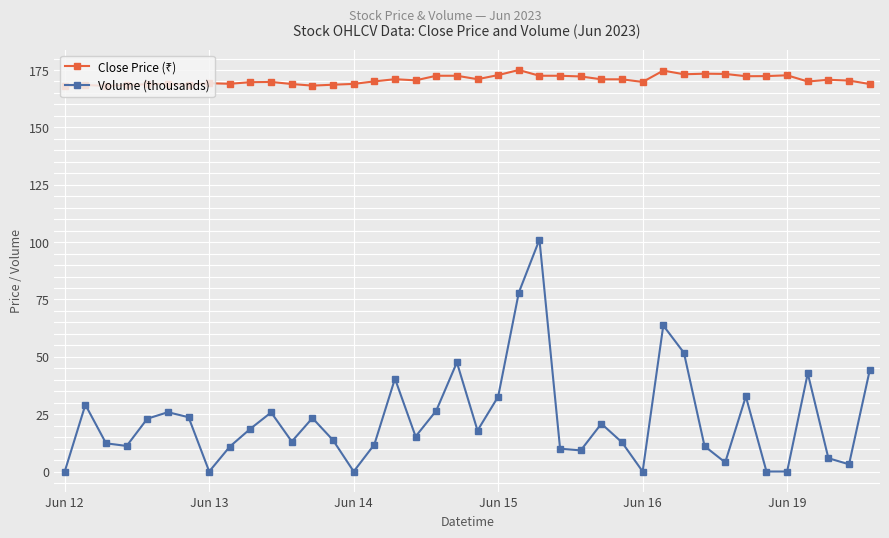

What is the sum of all Volume (thousands) values?

913.1